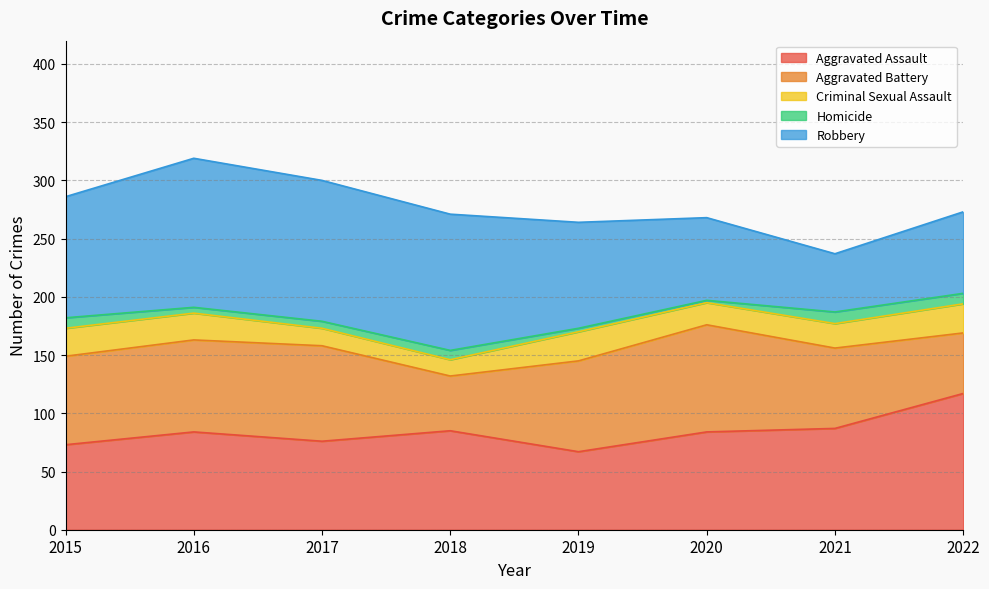

What is the total value across all series at 2021?

237